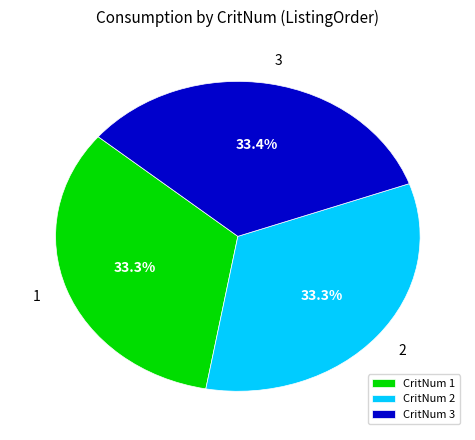

How many segments does this pie chart have?

3